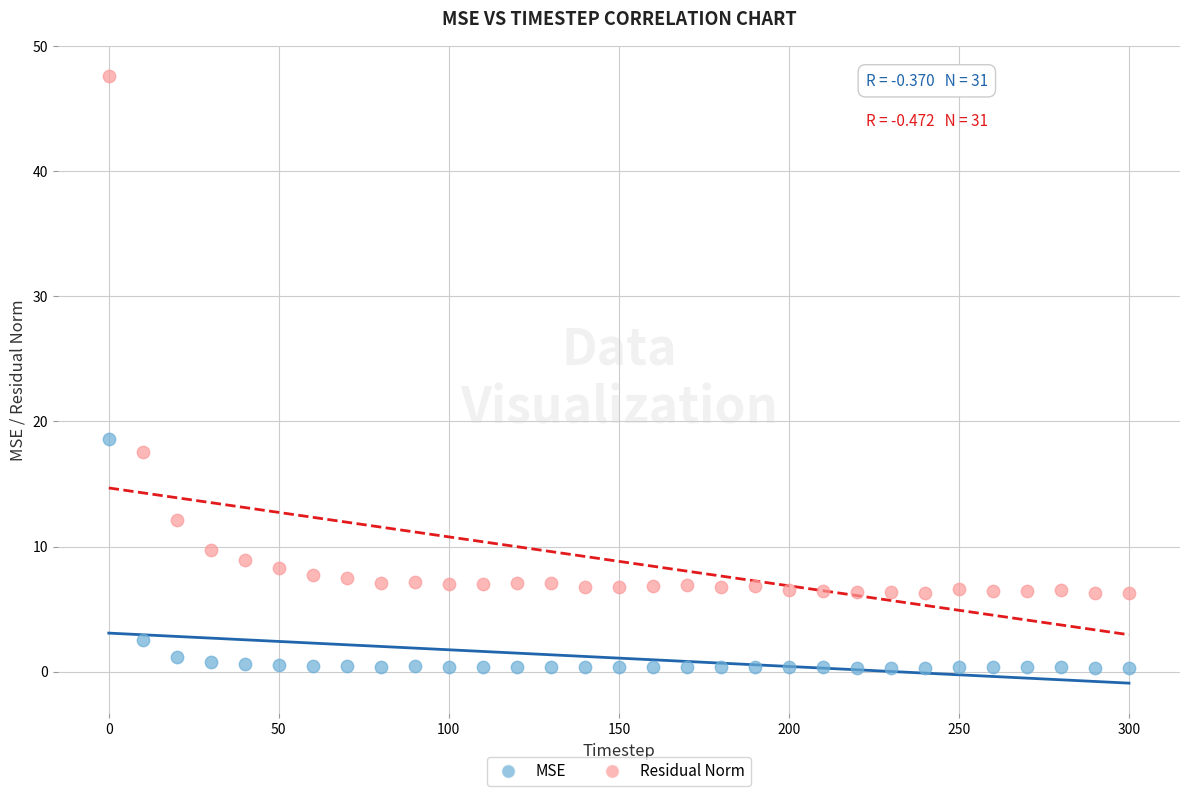

In the Residual Norm series, what Y value is closest to 26?

17.6